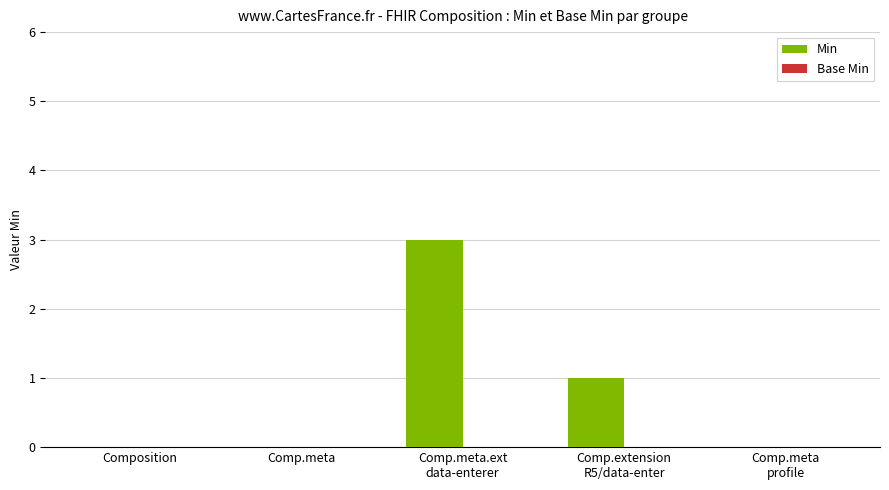

What is the greatest value displayed?

3